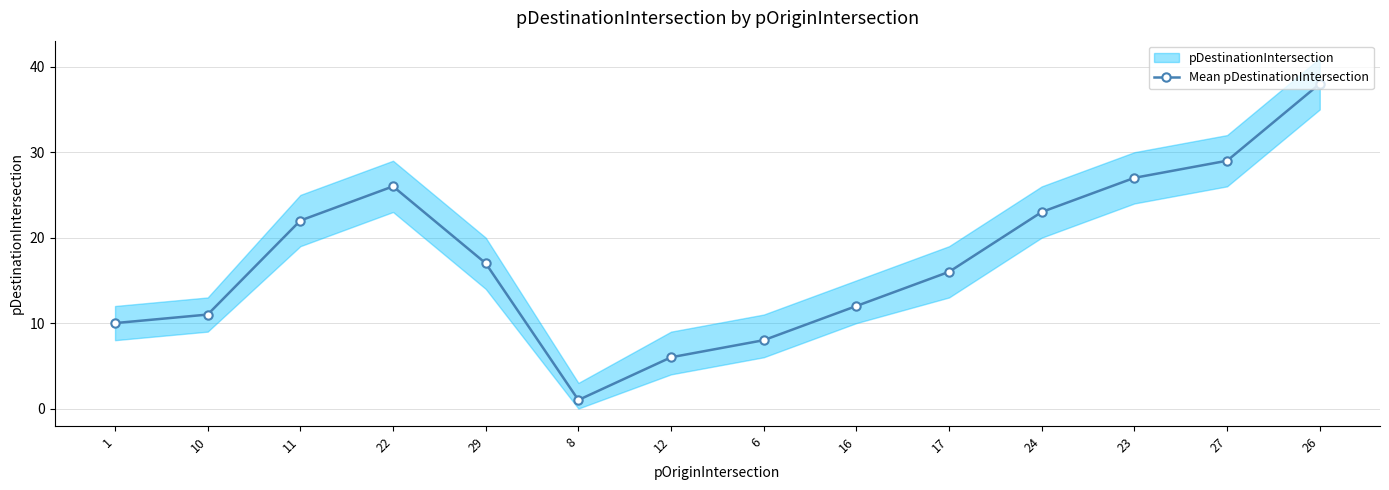

True or false: the data shows 11 at 29.

False